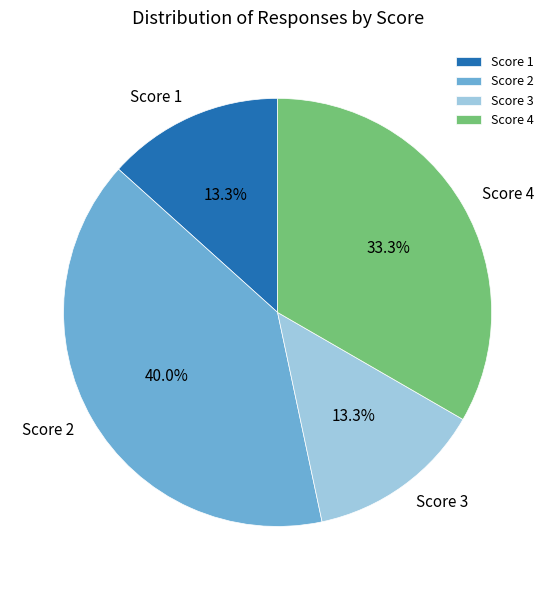

Count the number of slices in the pie.

4